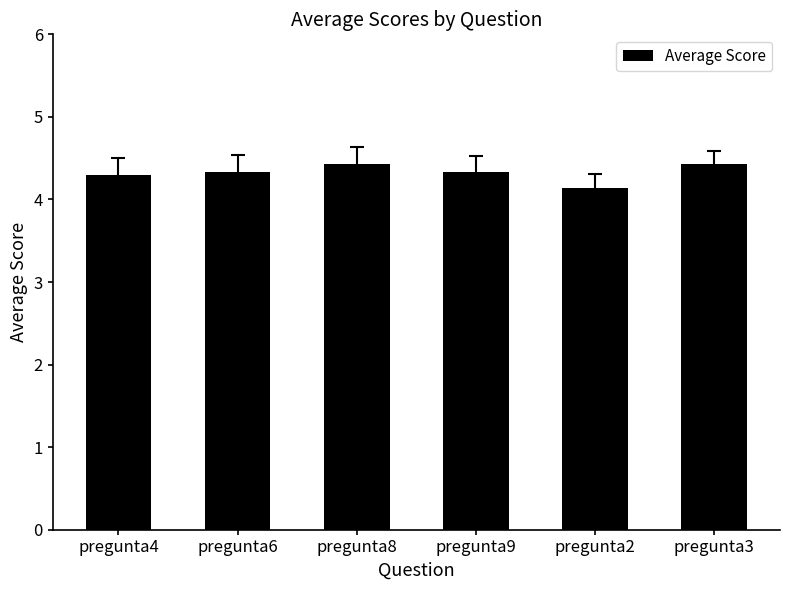

The chart shows a value of 7.0 at pregunta9. True or false?

False